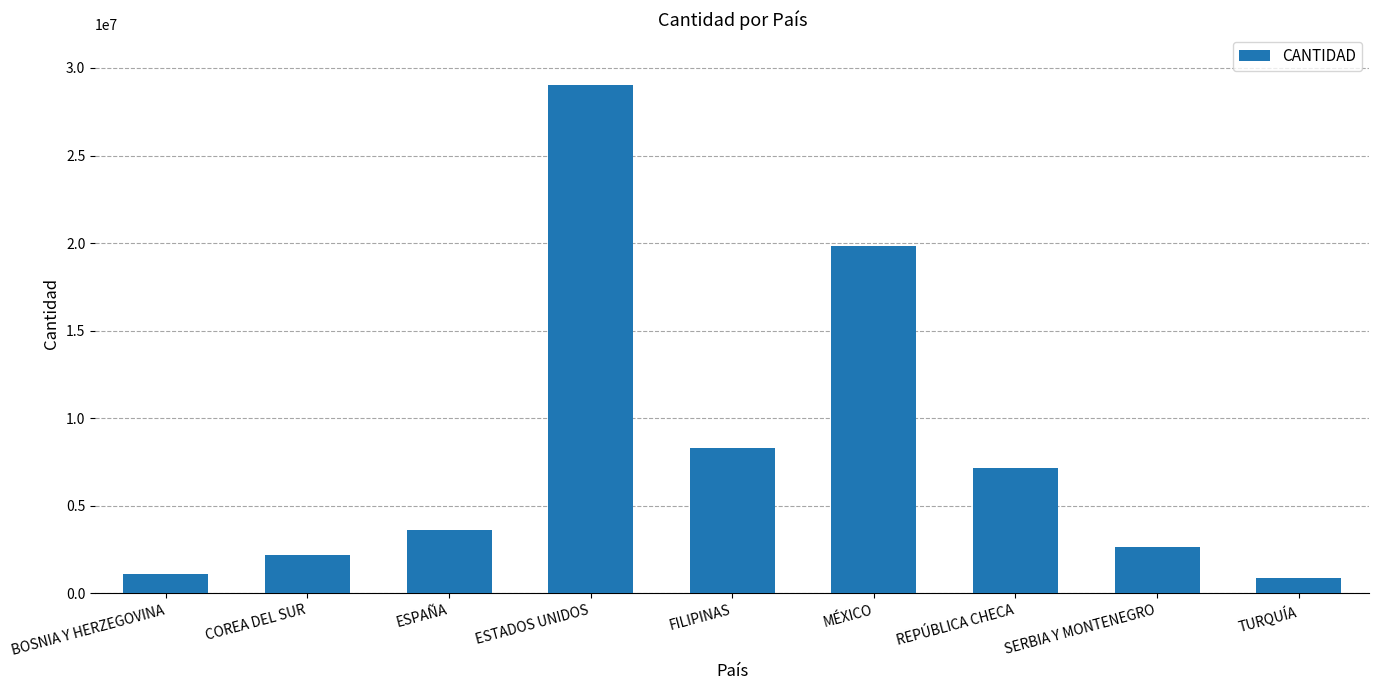

Count the number of categories in the chart.

9